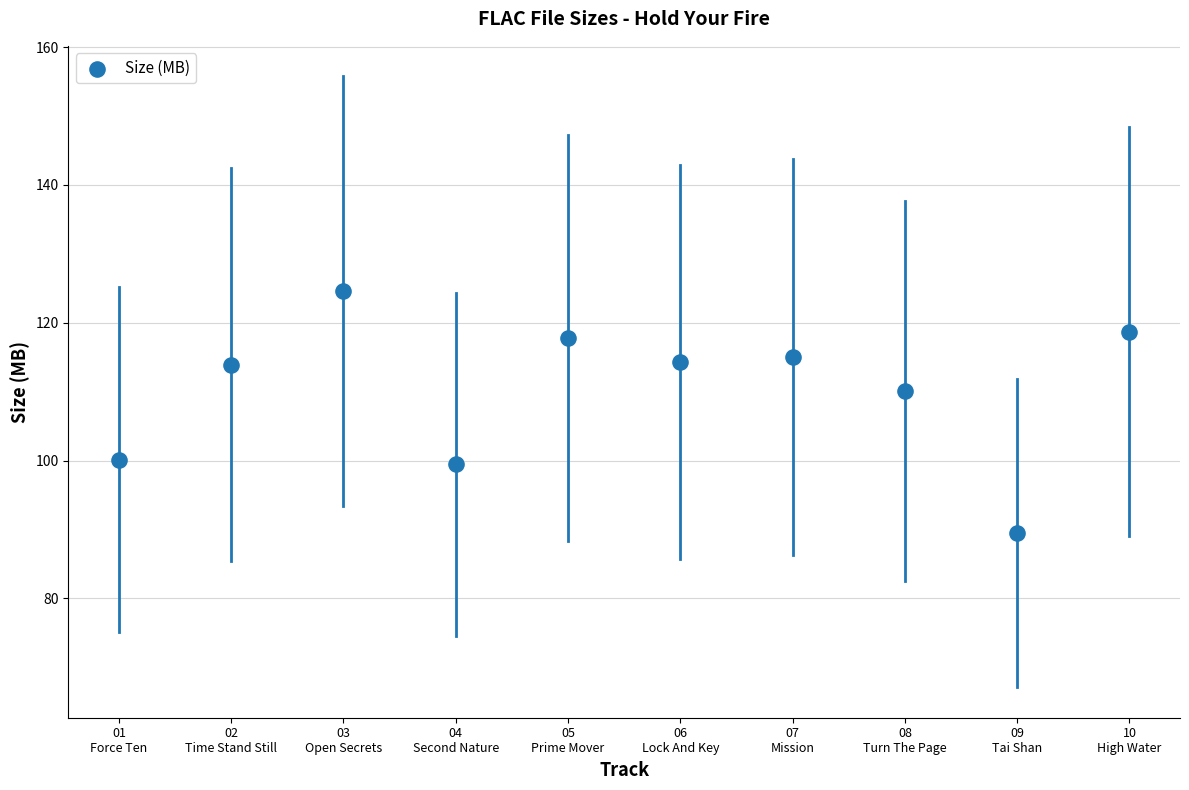

What Y value in the scatter plot is closest to 107?

110.1